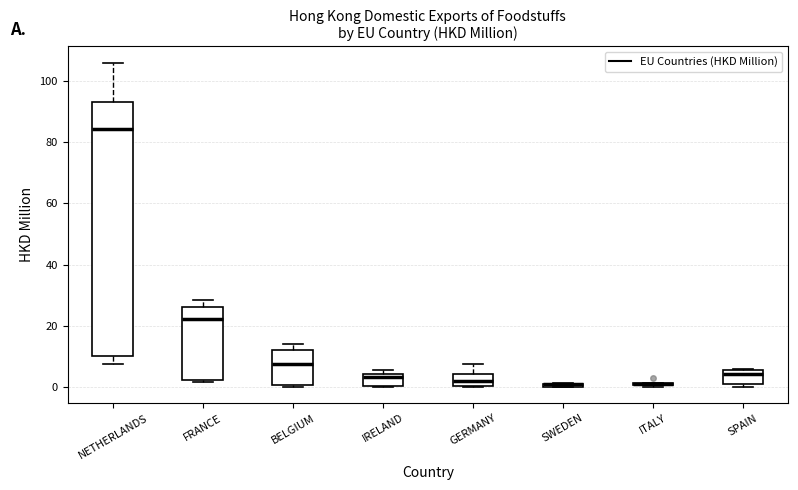

Where is the upper edge of the box for SPAIN on the y-axis? The values are not printed on the chart, so give them approximately, as read against the axis.

6